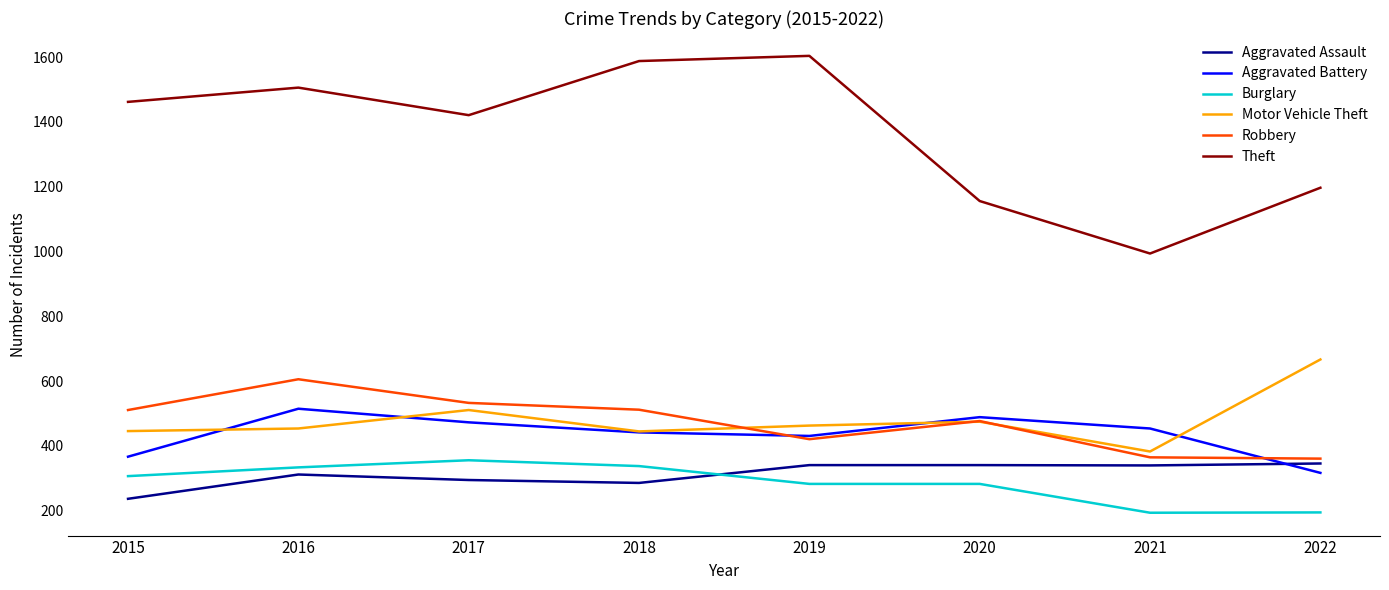

True or false: Motor Vehicle Theft and Aggravated Assault cross at least once.

False